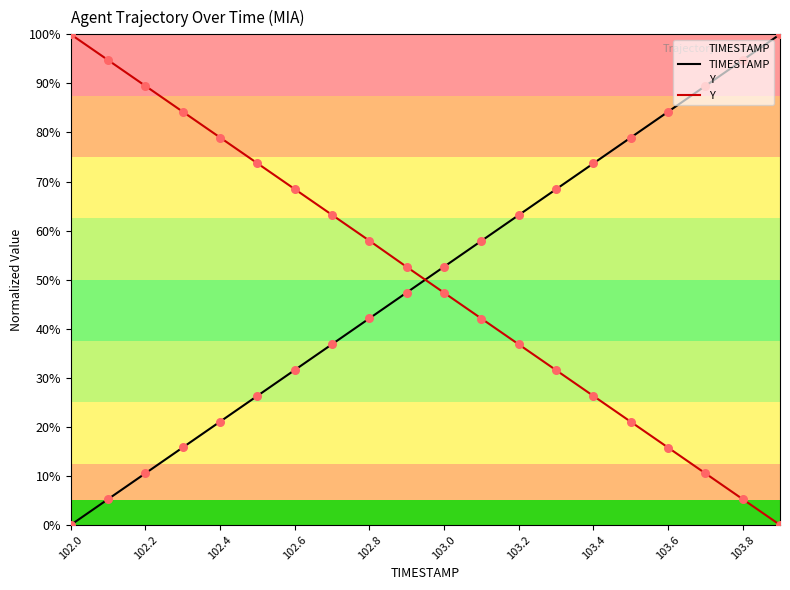

Is the value of TIMESTAMP at 102.4 greater than the value of Y at 102.8?

No